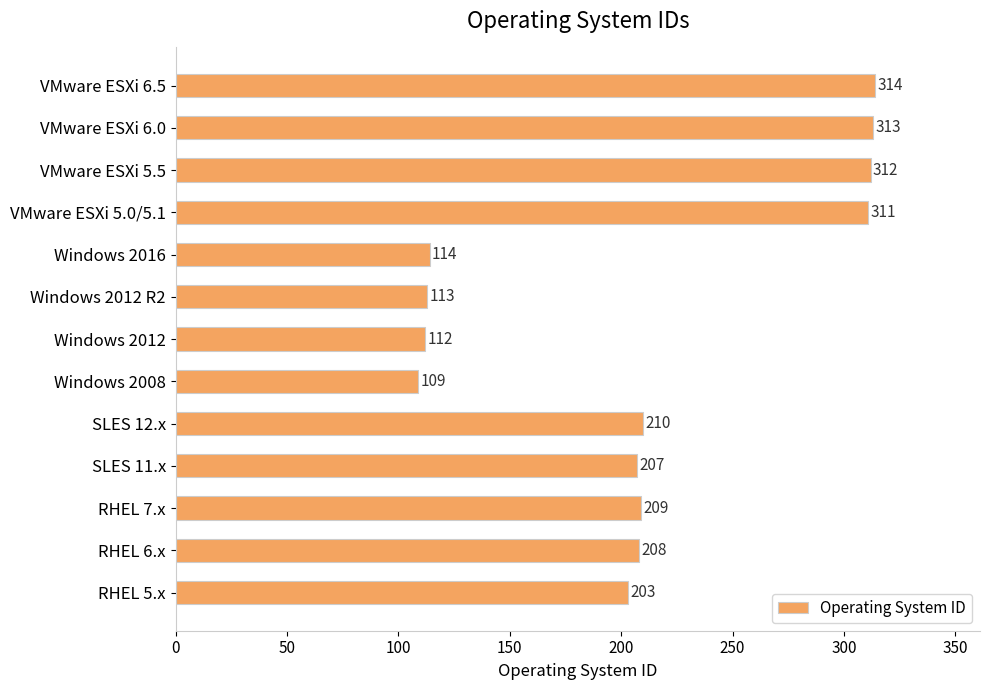

Rank the categories by value from lowest to highest.

Windows 2008, Windows 2012, Windows 2012 R2, Windows 2016, RHEL 5.x, SLES 11.x, RHEL 6.x, RHEL 7.x, SLES 12.x, VMware ESXi 5.0/5.1, VMware ESXi 5.5, VMware ESXi 6.0, VMware ESXi 6.5